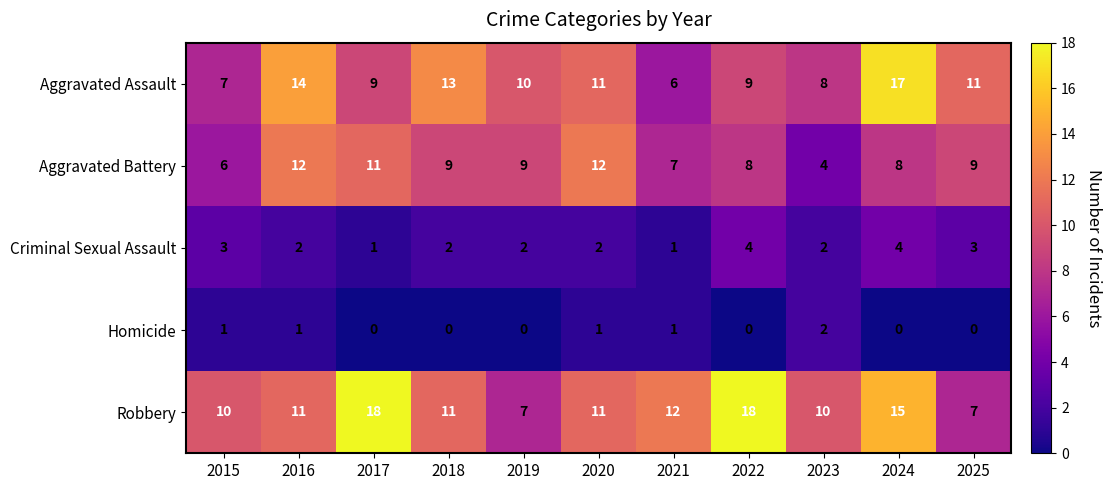

How many Aggravated Battery values are between 7 and 11?

7